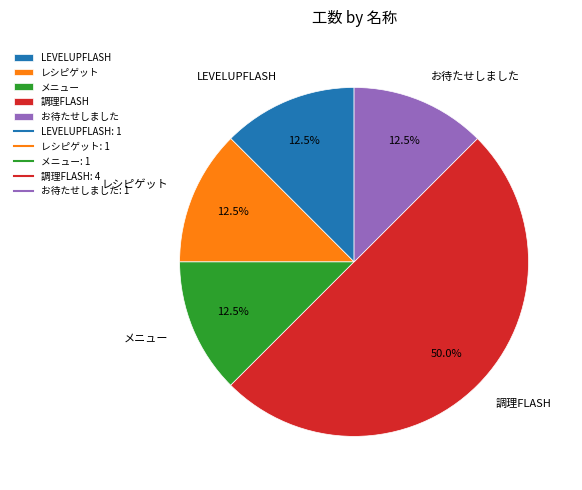

What is the total percentage of レシピゲット and お待たせしました?

25.0%